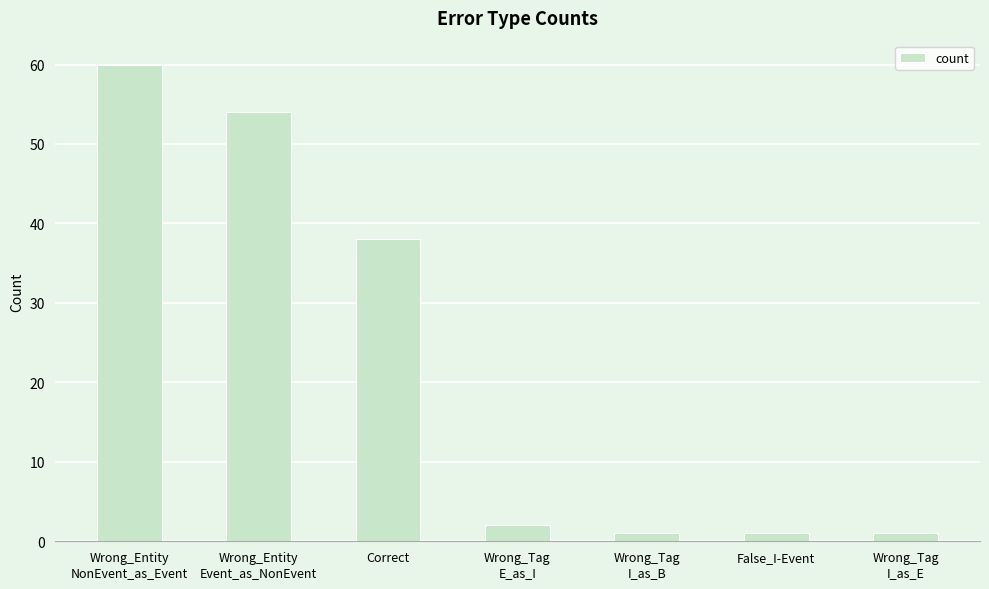

What is the average value?

22